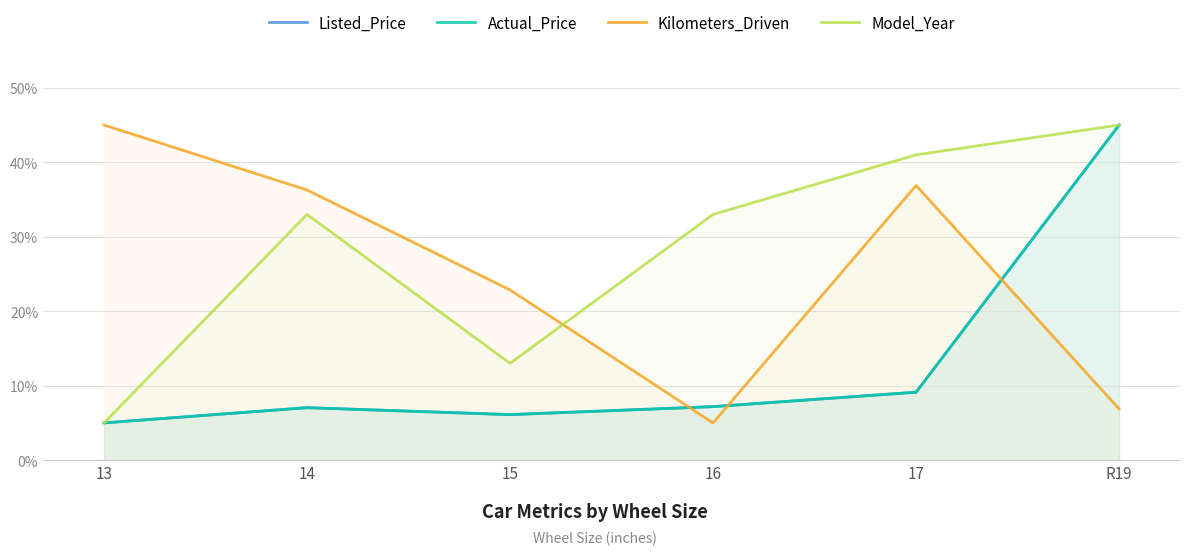

What are all the series names shown in the legend?

Listed_Price, Actual_Price, Kilometers_Driven, Model_Year